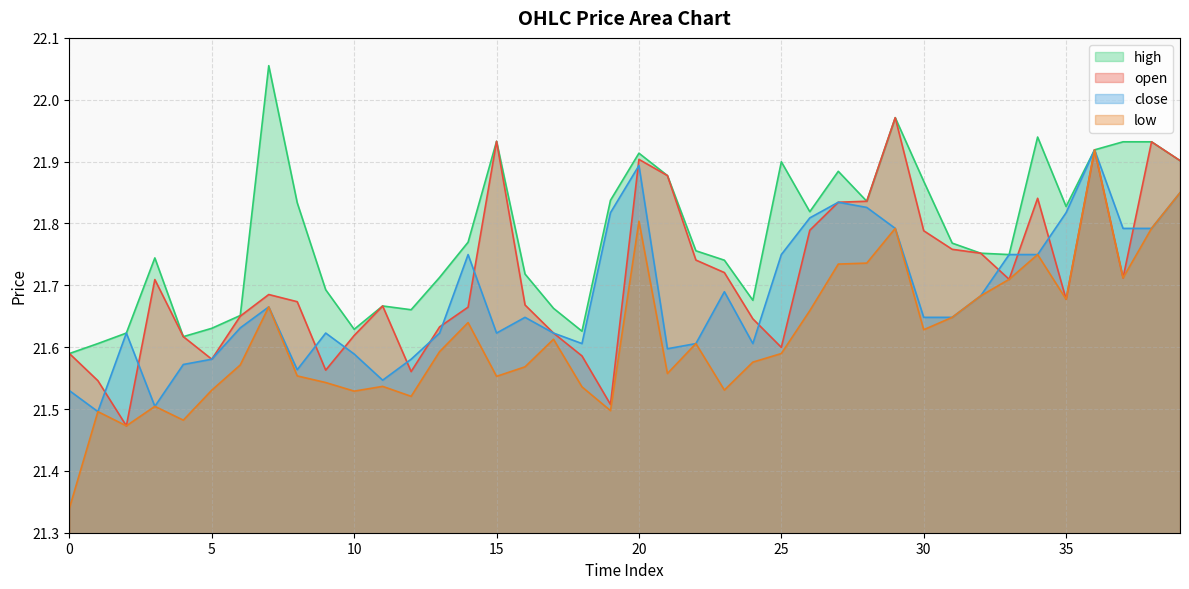

True or false: close and low cross at least once.

False